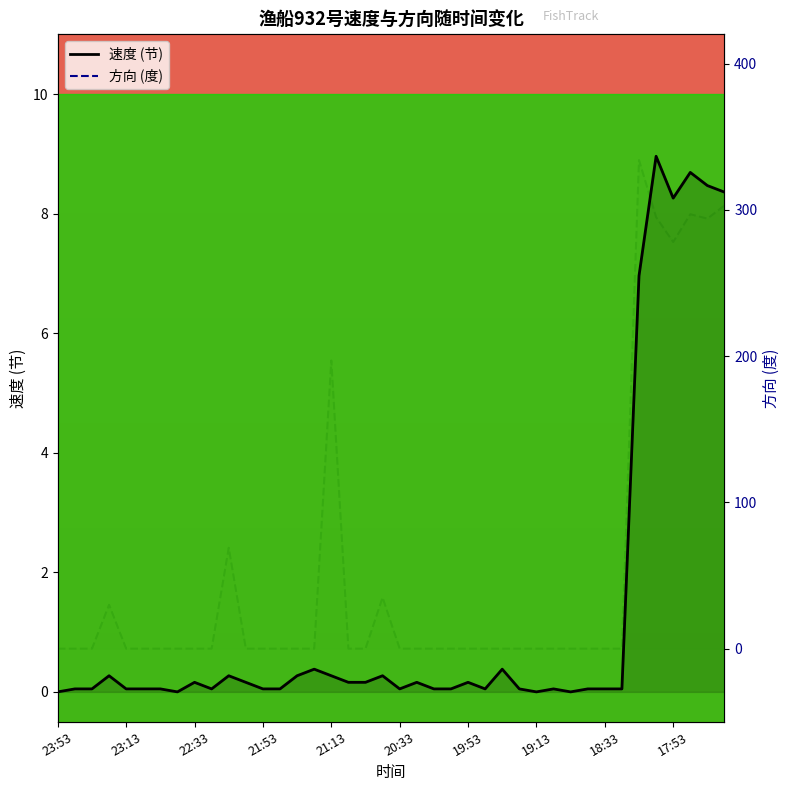

What value does the 速度 series have at 22:04?

0.2